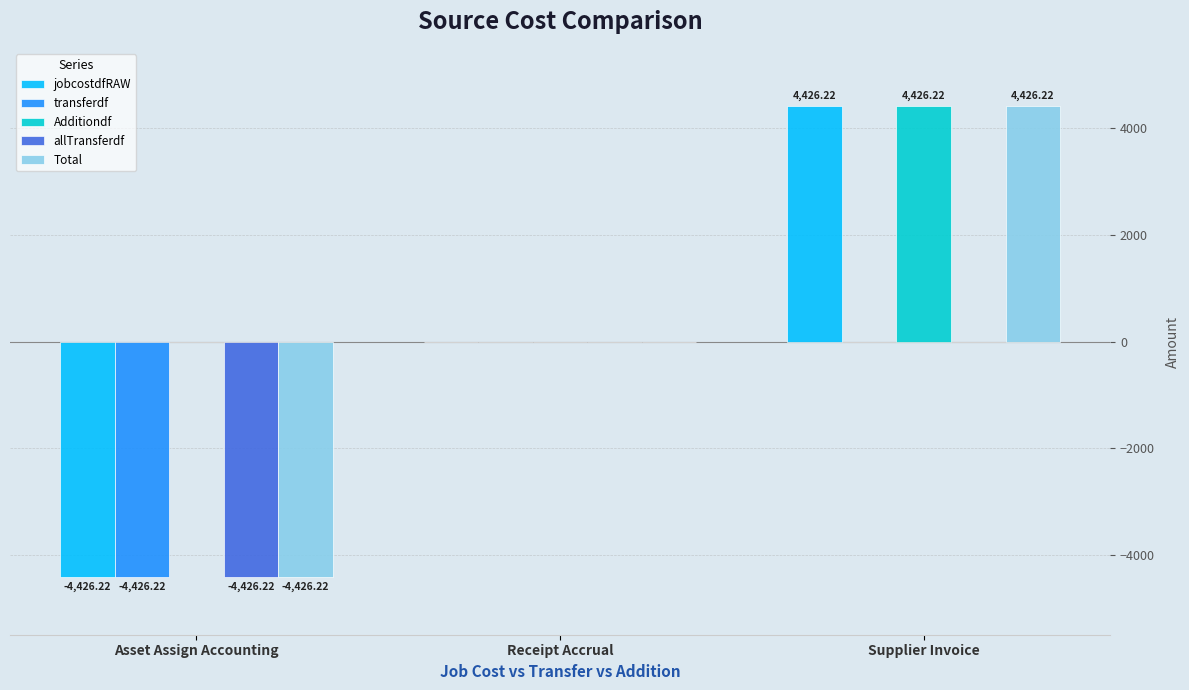

What is the sum of all Additiondf values?

4426.2